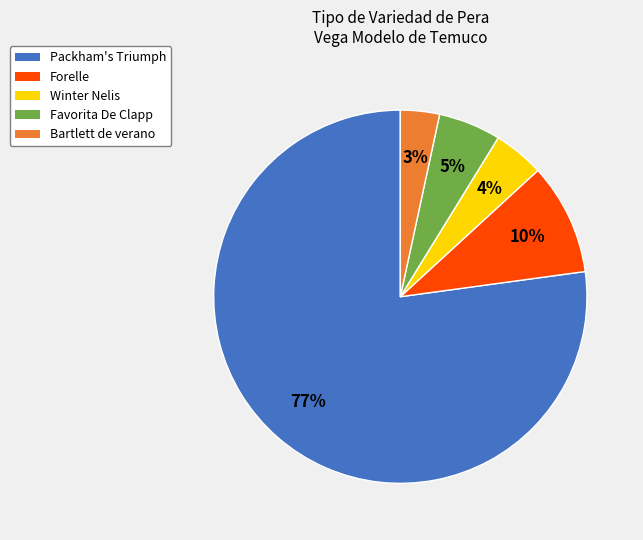

The Packham's Triumph slice represents 63% of the pie. True or false?

False